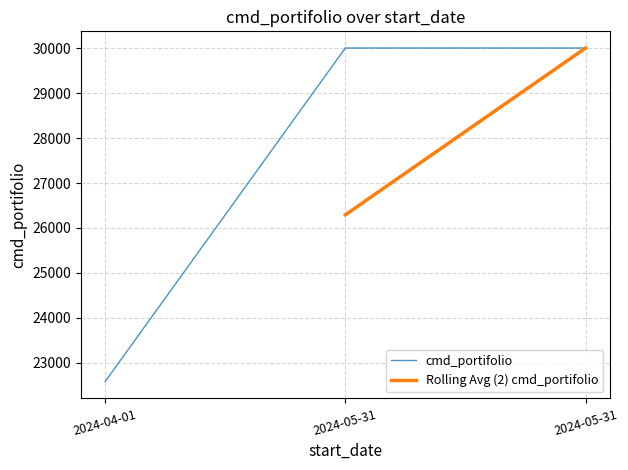

Approximately how many times larger is the value at 2024-05-31 compared to 2024-05-31?

1.0